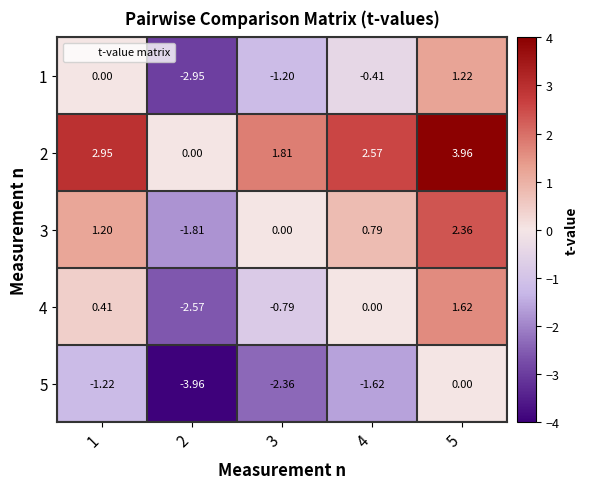

Between 4 and 5, which series saw the biggest shift?

1